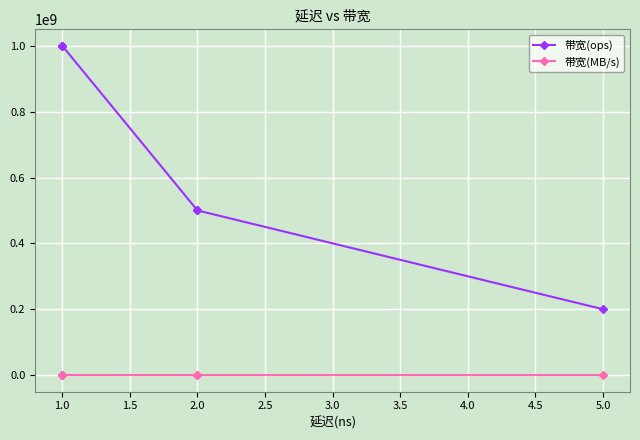

How many series are shown in this chart?

2